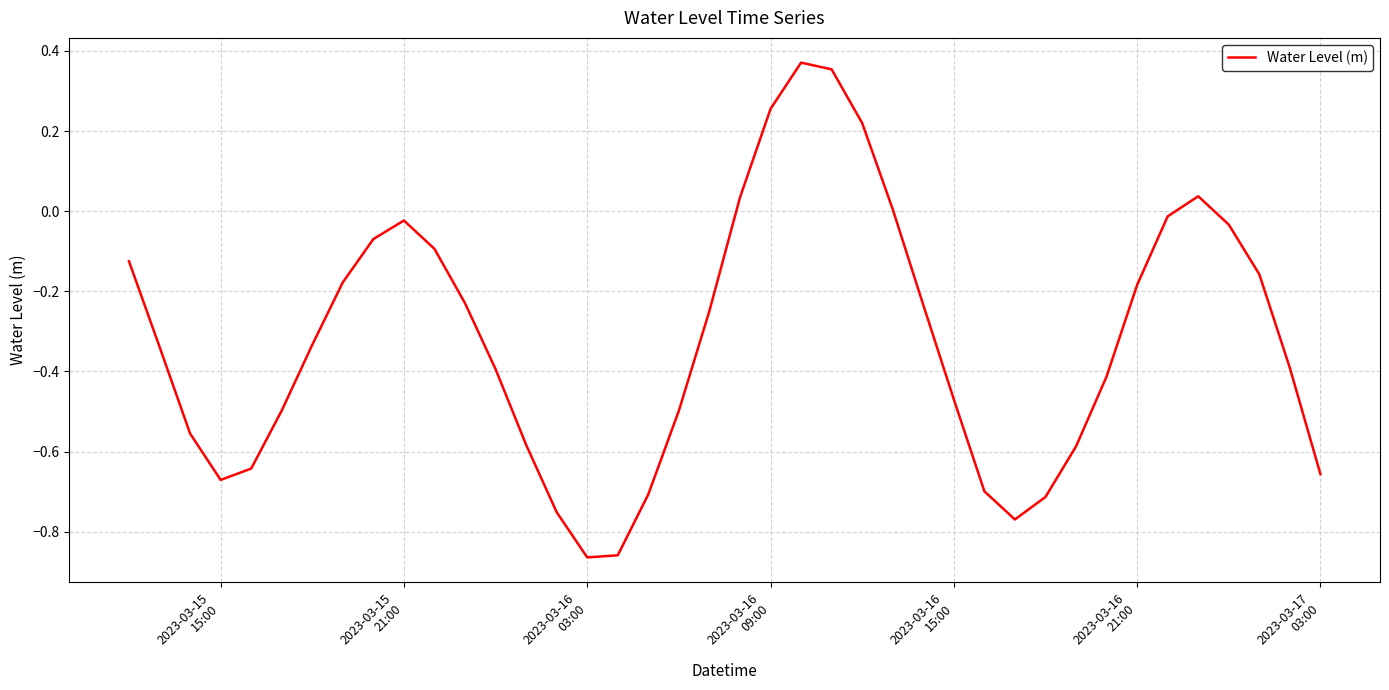

What is the difference between the maximum and minimum values?

1.2